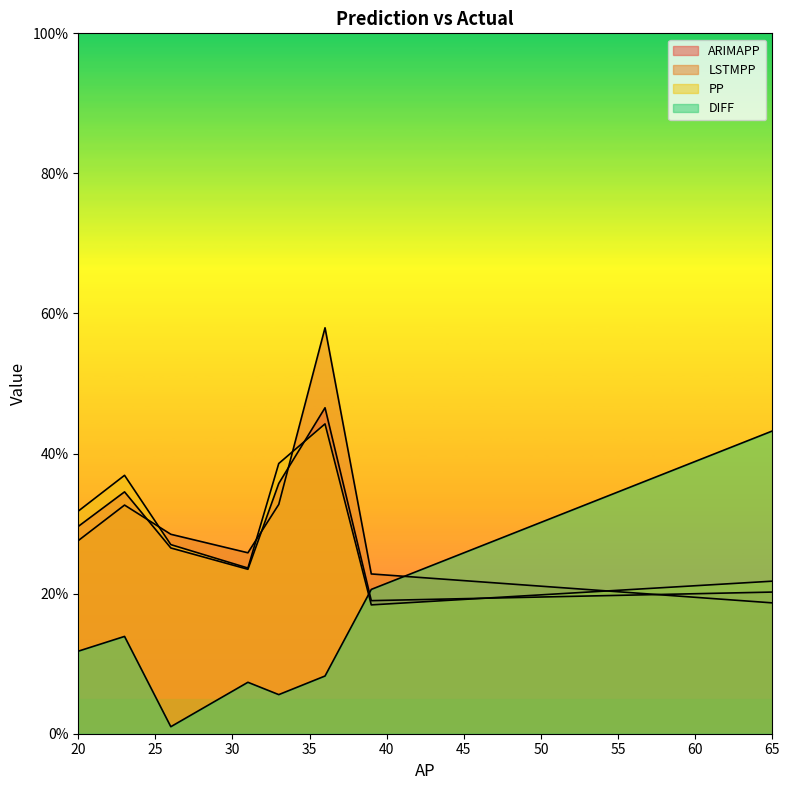

What is the smallest value displayed?

1.0